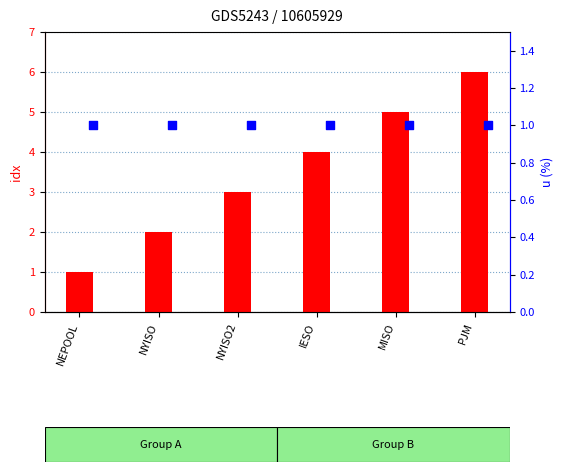

Which series contains the lowest Y value?

idx (transformed count)